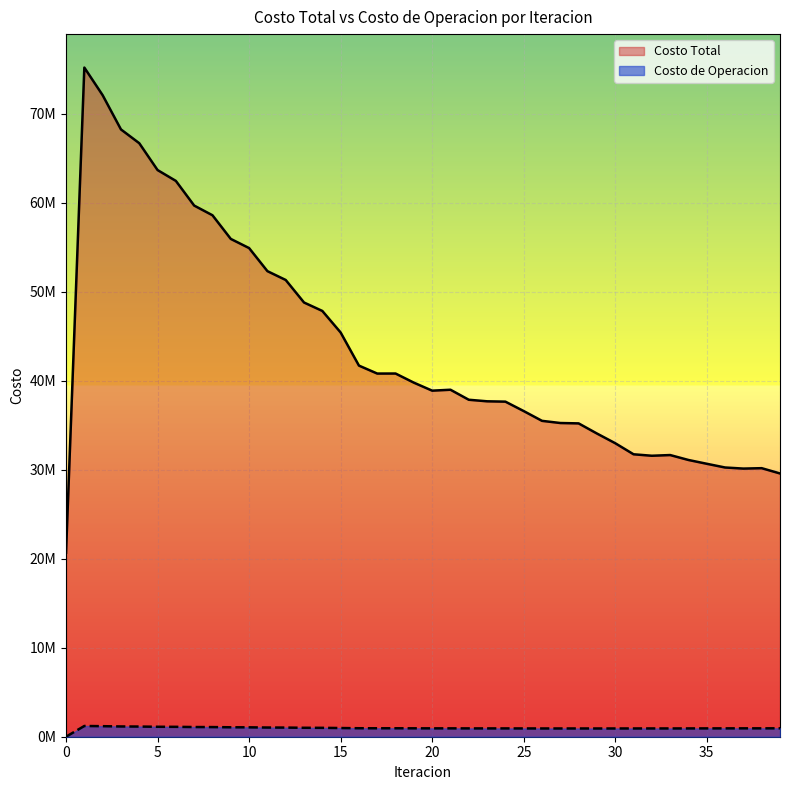

Rank the series at 22 from highest to lowest value.

Costo Total, Costo de Operacion